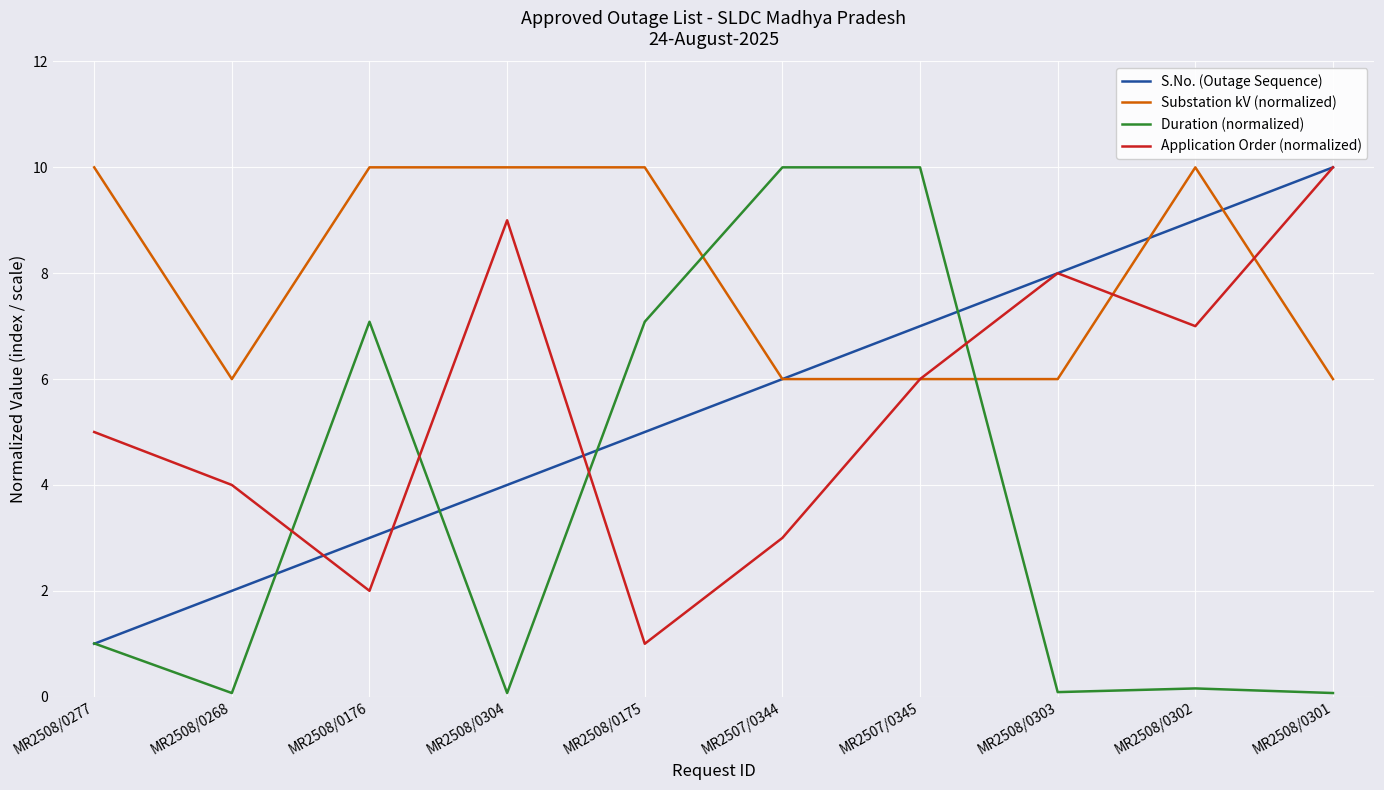

Which series has the largest range (max minus min)?

Duration (normalized)